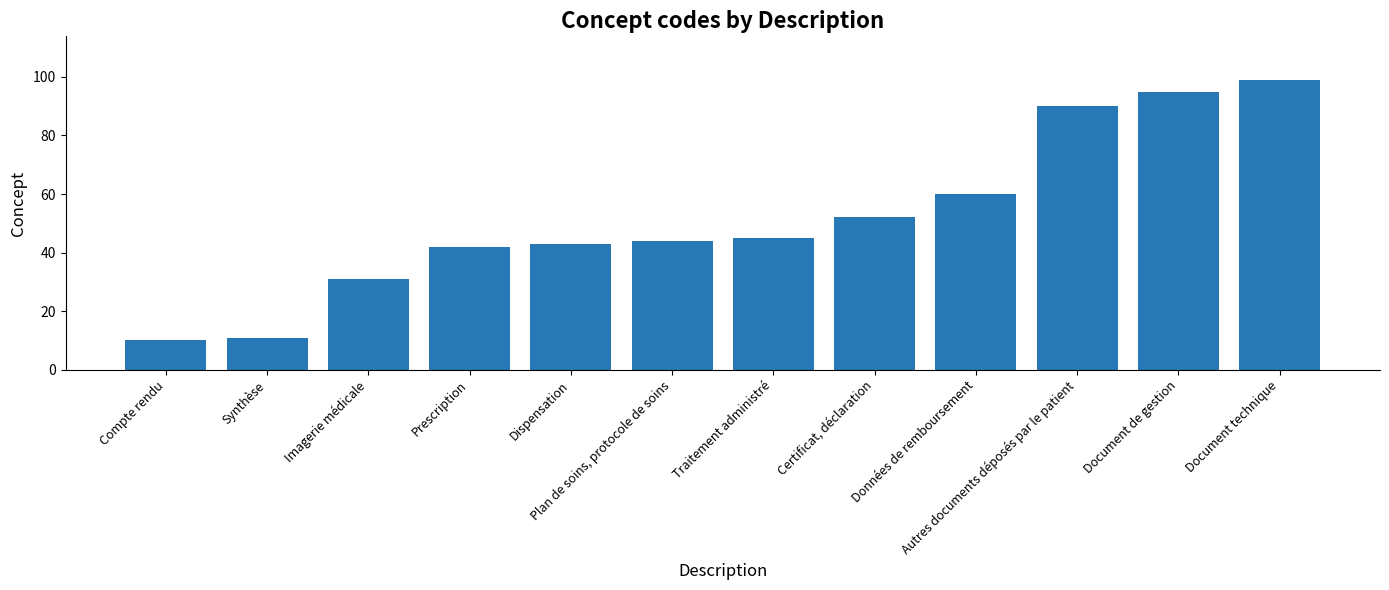

List the labels in order of value, largest first.

Document technique, Document de gestion, Autres documents déposés par le patient, Données de remboursement, Certificat, déclaration, Traitement administré, Plan de soins, protocole de soins, Dispensation, Prescription, Imagerie médicale, Synthèse, Compte rendu